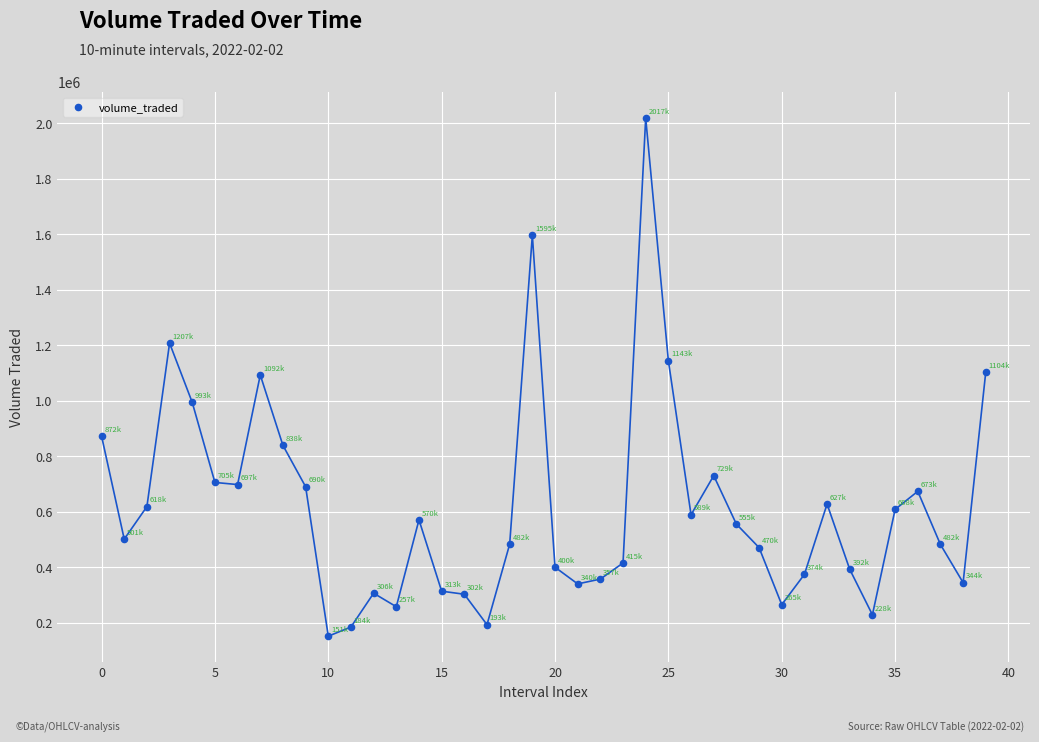

What is the range of Y values (max minus min)?

1866039.8